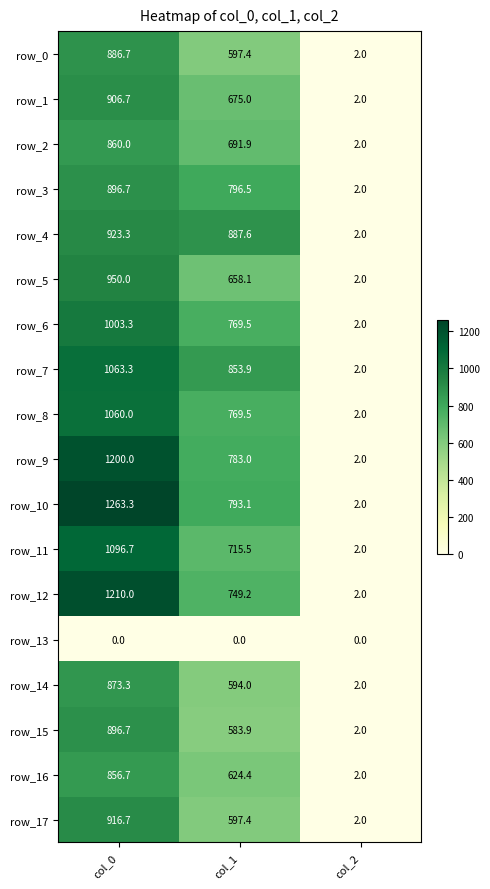

At which category is the sum across all series the highest?

col_0